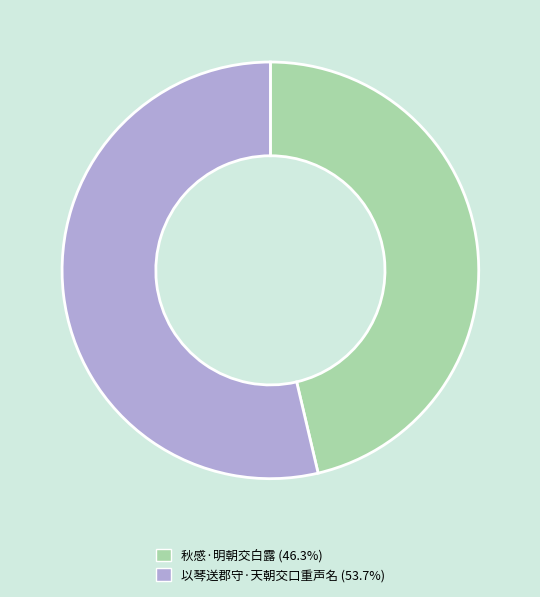

Do 秋感·明朝交白露 (46.3%) and 以琴送郡守·天朝交口重声名 (53.7%) together represent more than half of the pie?

Yes